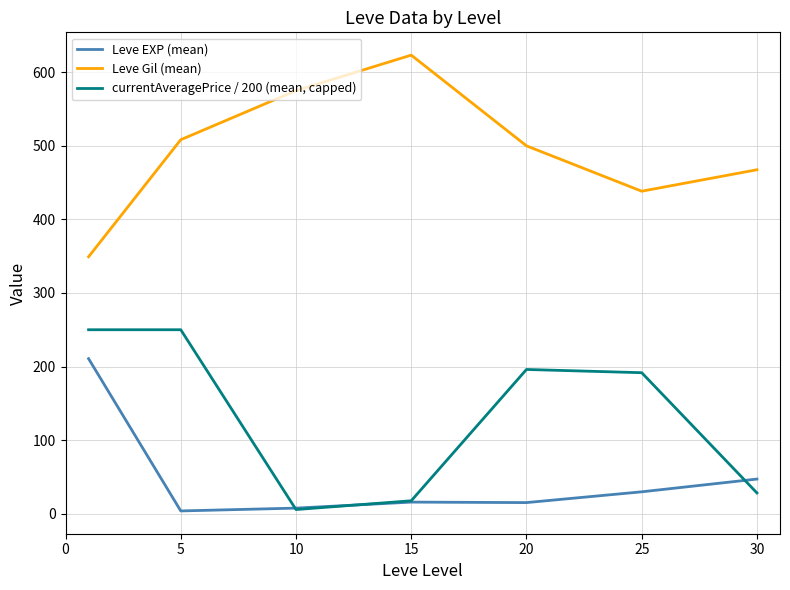

List the series in order of their overall mean, highest first.

Leve Gil (mean), currentAveragePrice / 200 (mean, capped), Leve EXP (mean)